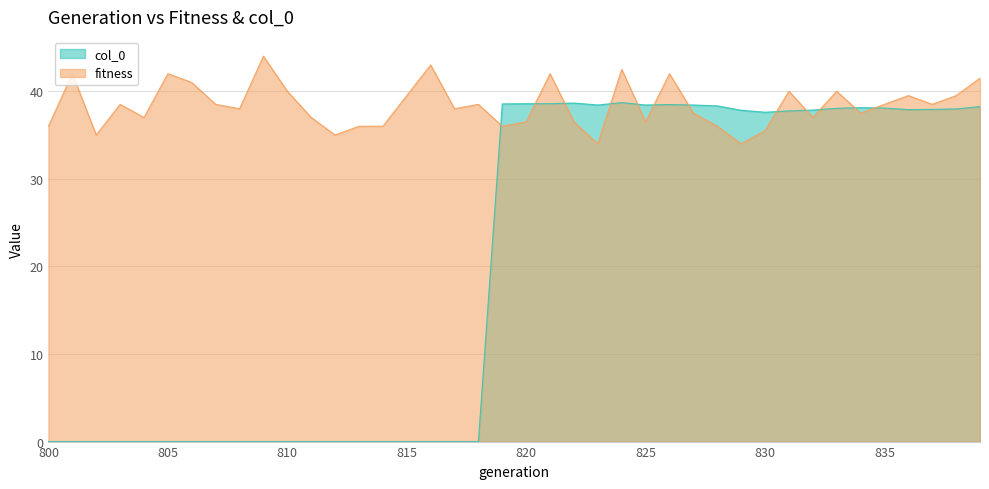

Reading left to right, transcribe all the data shown in this chart.

col_0: 800=0.0	801=0.0	802=0.0	803=0.0	804=0.0	805=0.0	806=0.0	807=0.0	808=0.0	809=0.0	810=0.0	811=0.0	812=0.0	813=0.0	814=0.0	815=0.0	816=0.0	817=0.0	818=0.0	819=38.5	820=38.6	821=38.6	822=38.6	823=38.4	824=38.7	825=38.4	826=38.5	827=38.4	828=38.3	829=37.8	830=37.6	831=37.8	832=37.9	833=38.0	834=38.1	835=38.1	836=37.9	837=37.9	838=38.0	839=38.2
fitness: 800=36.0	801=42.0	802=35.0	803=38.5	804=37.0	805=42.0	806=41.0	807=38.5	808=38.0	809=44.0	810=40.0	811=37.0	812=35.0	813=36.0	814=36.0	815=39.5	816=43.0	817=38.0	818=38.5	819=36.0	820=36.5	821=42.0	822=36.5	823=34.0	824=42.5	825=36.5	826=42.0	827=37.5	828=36.0	829=34.0	830=35.5	831=40.0	832=37.0	833=40.0	834=37.5	835=38.5	836=39.5	837=38.5	838=39.5	839=41.5